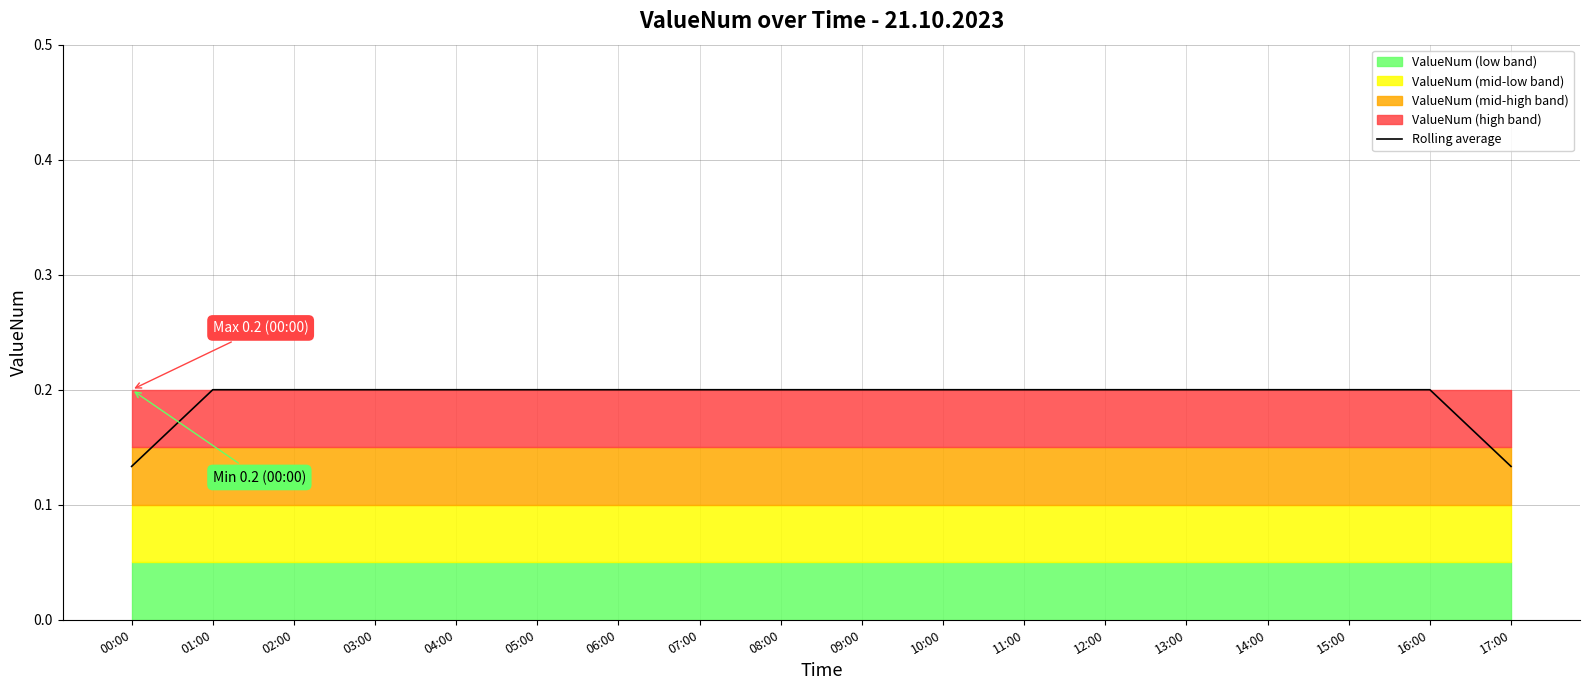

Rank the categories by value from lowest to highest.

00:00, 17:00, 01:00, 02:00, 03:00, 04:00, 05:00, 06:00, 07:00, 08:00, 09:00, 10:00, 11:00, 12:00, 13:00, 14:00, 15:00, 16:00